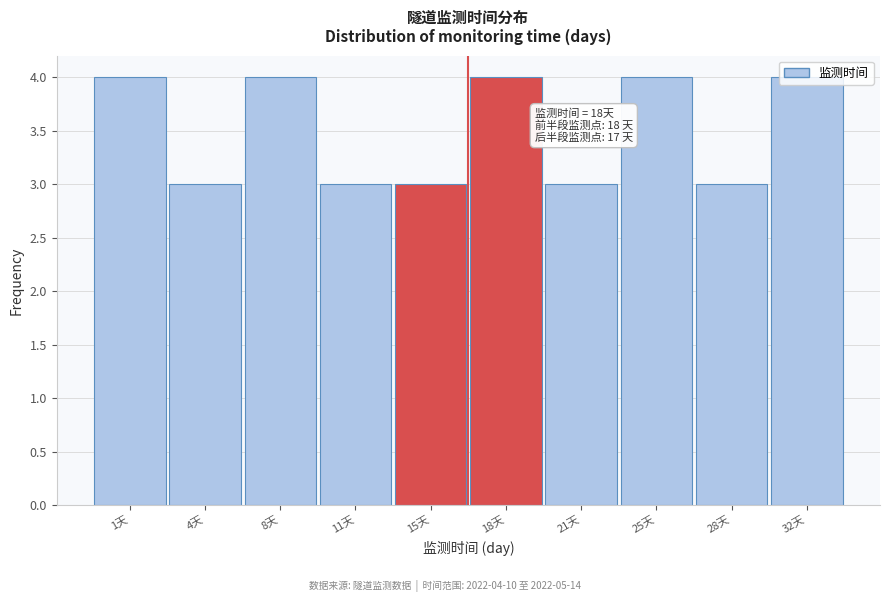

What is the greatest value displayed?

4